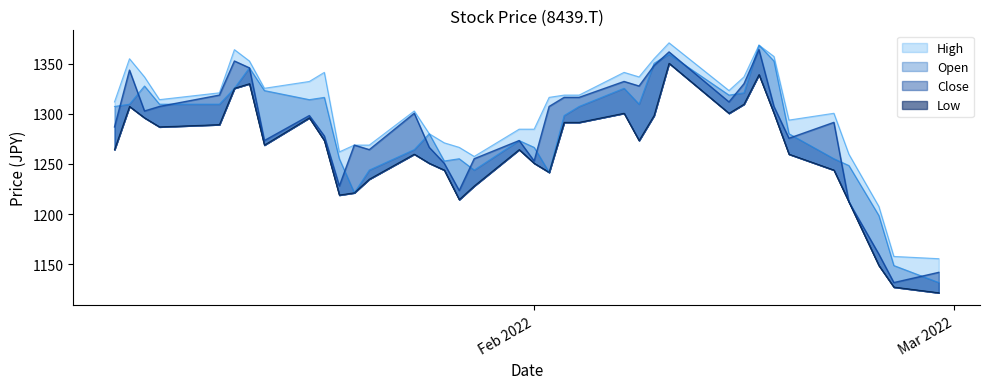

Is the value of Open at 2022-02-07 greater than the value of High at 2022-02-18?

Yes